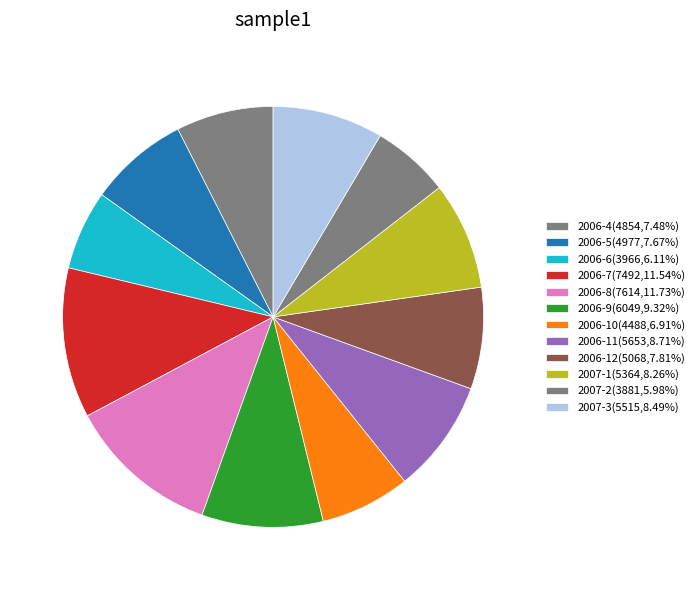

To the nearest percent, what percentage of the pie is 2006-12?

8%